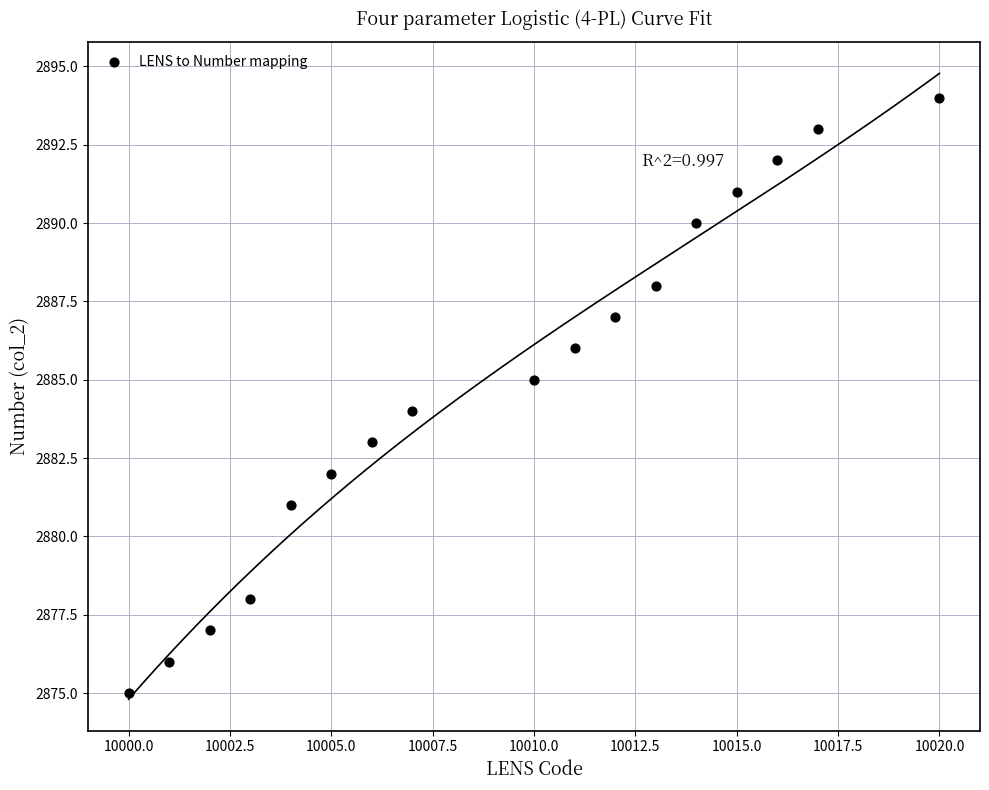

What is the range of Y values (max minus min)?

19